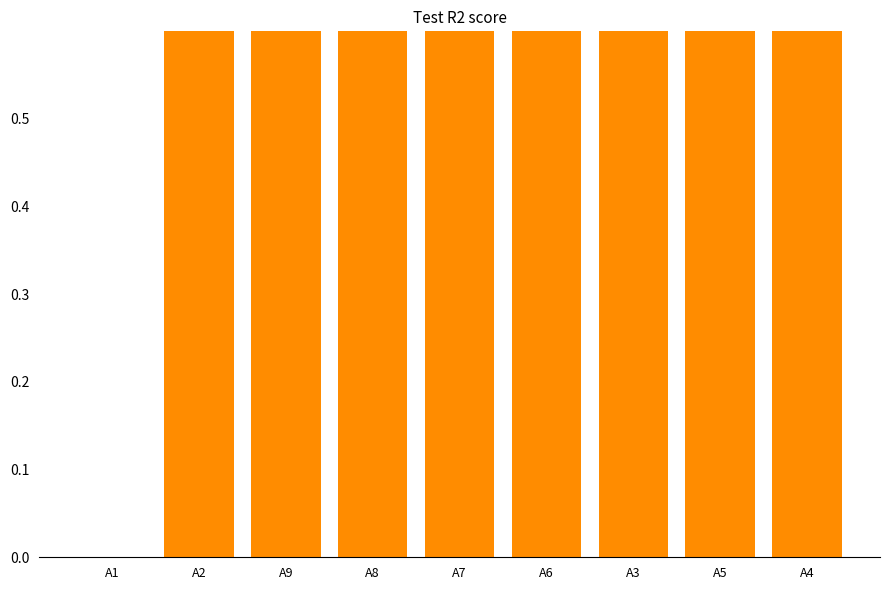

The value at A3 is 6. True or false?

True